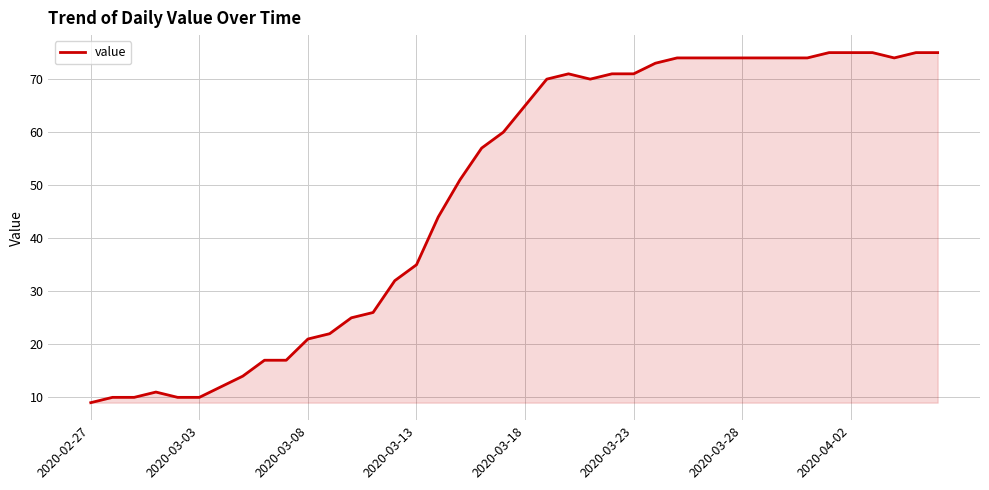

What is the difference between the maximum and minimum values?

66